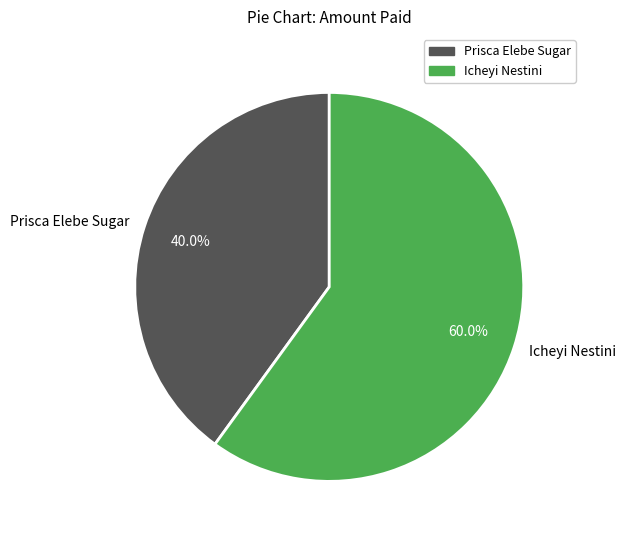

Which slice is the largest?

Icheyi Nestini